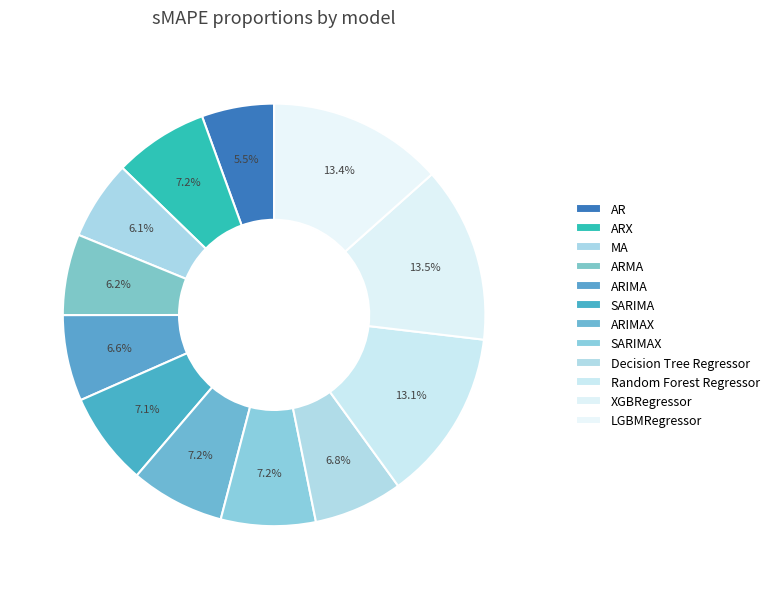

Which category has the smallest portion of the pie?

AR